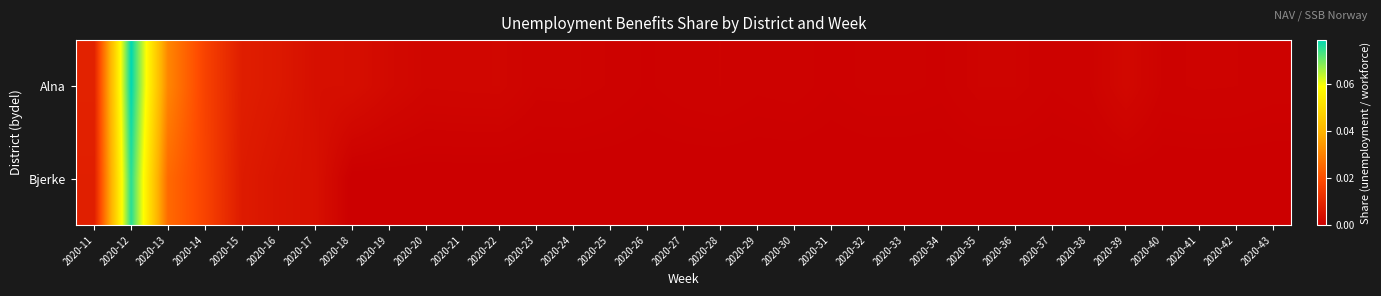

List the series in order of their overall mean, lowest first.

Bjerke, Alna